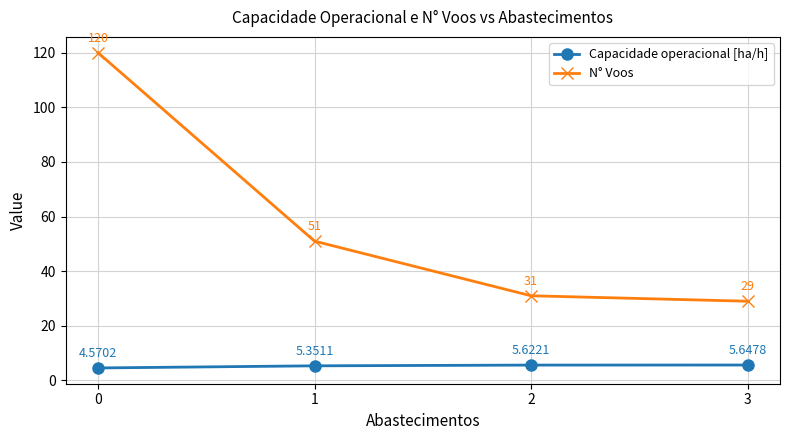

Which series has the largest total across all categories?

N° Voos